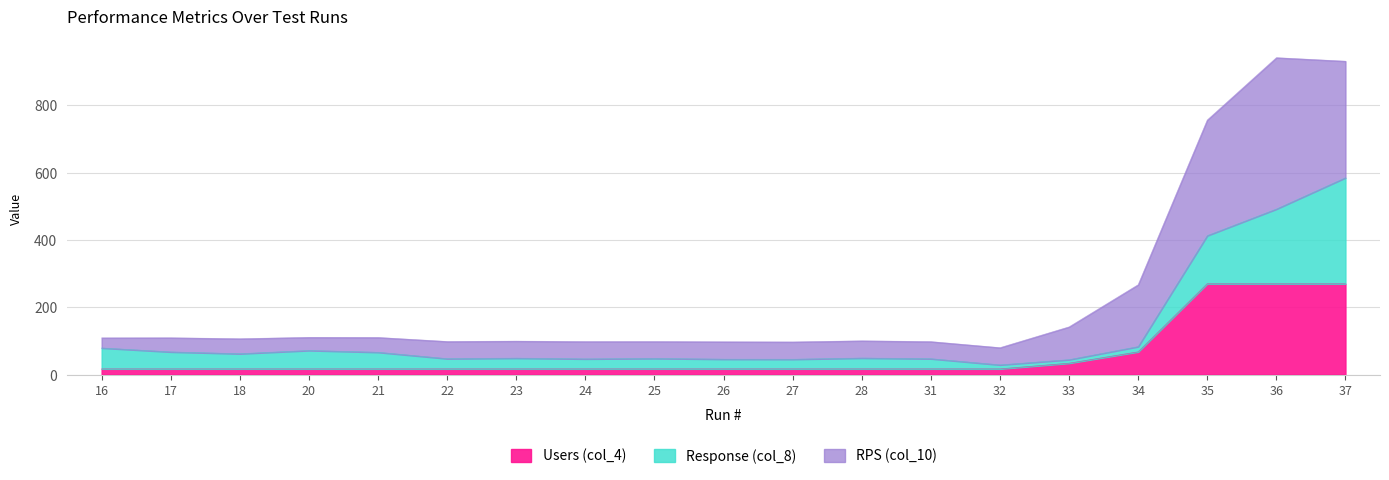

True or false: RPS (col_10) has more than 1 interior local peaks.

True